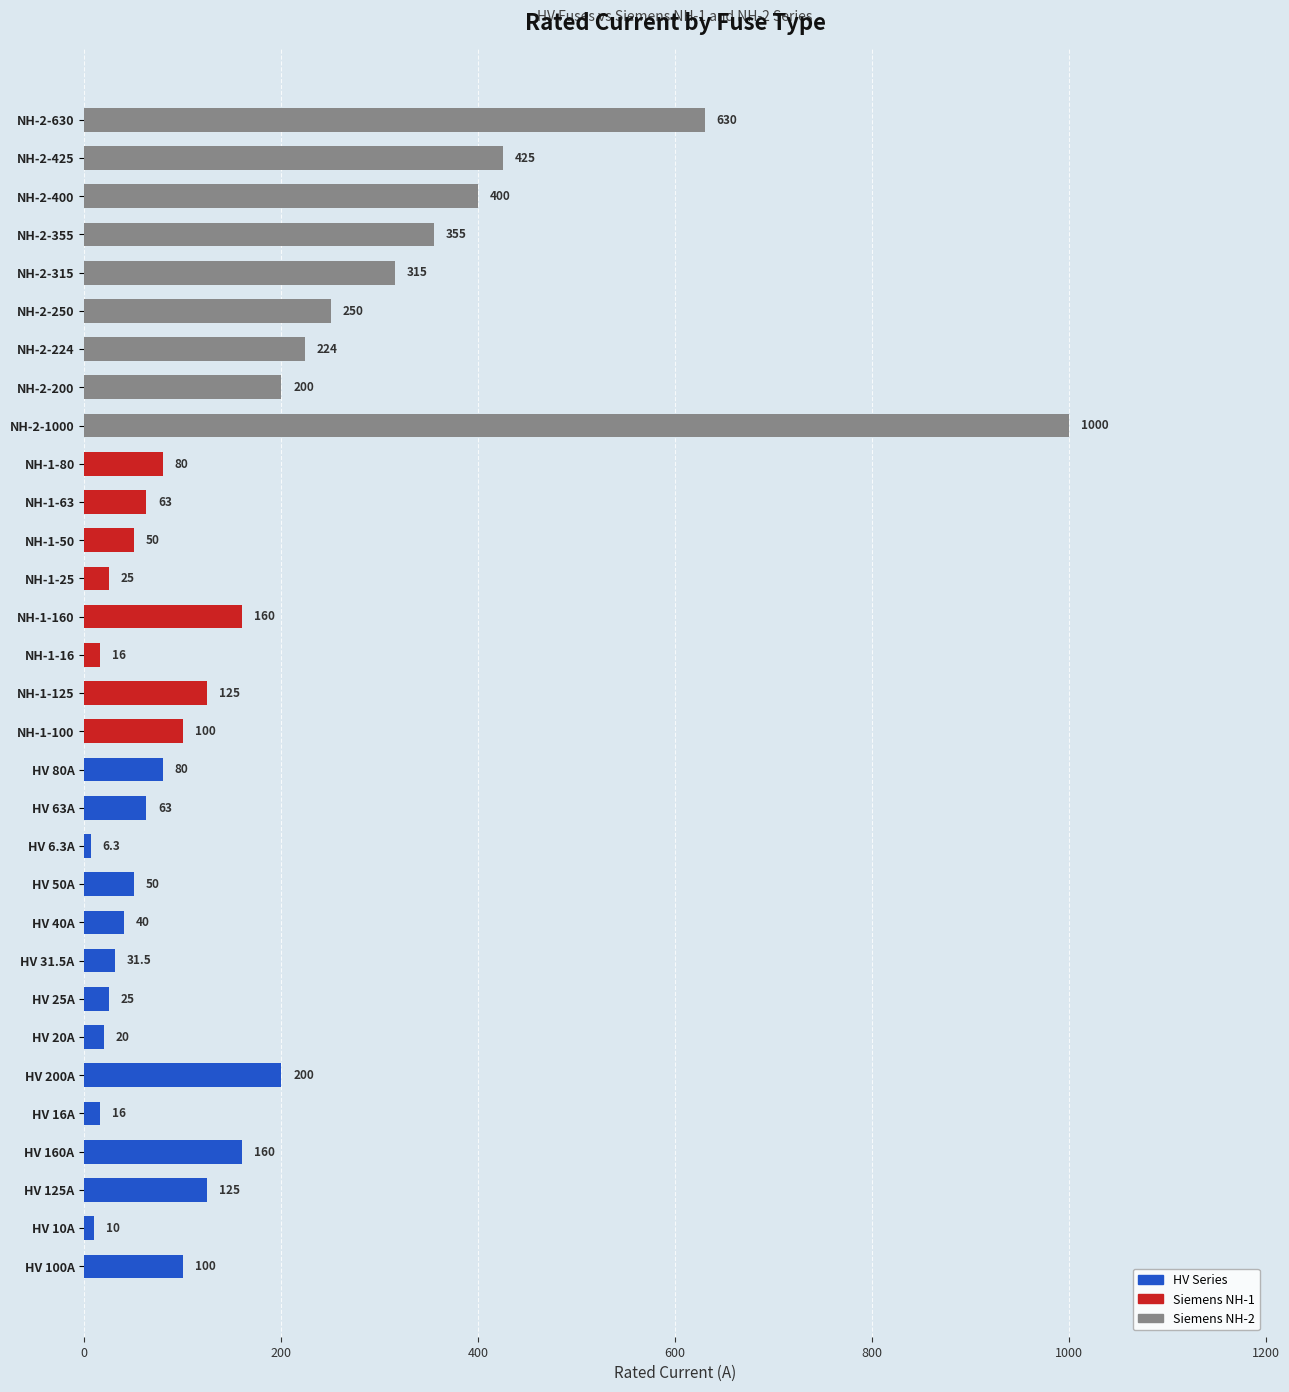

Which category has the highest value across all series?

NH-2-1000